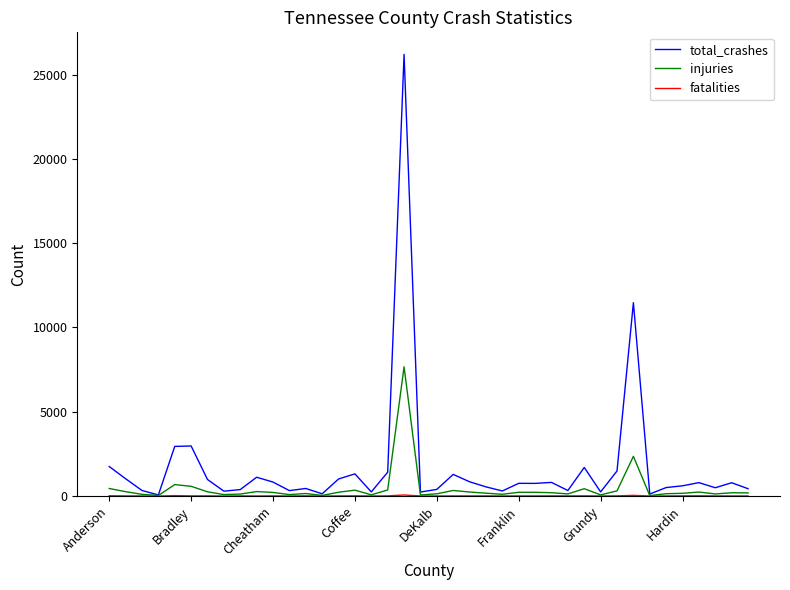

What is the difference between the maximum and second lowest values in the injuries series?

7634